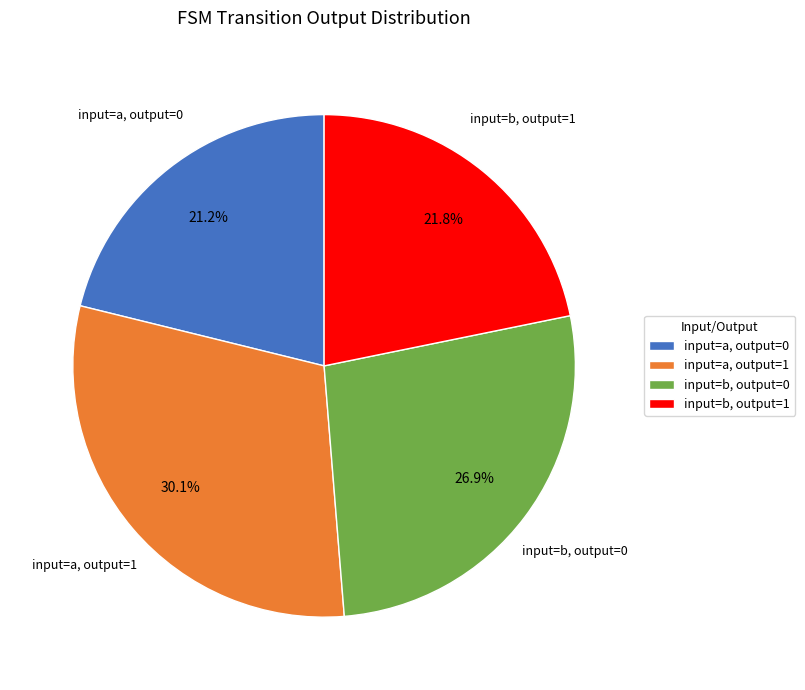

How many segments does this pie chart have?

4